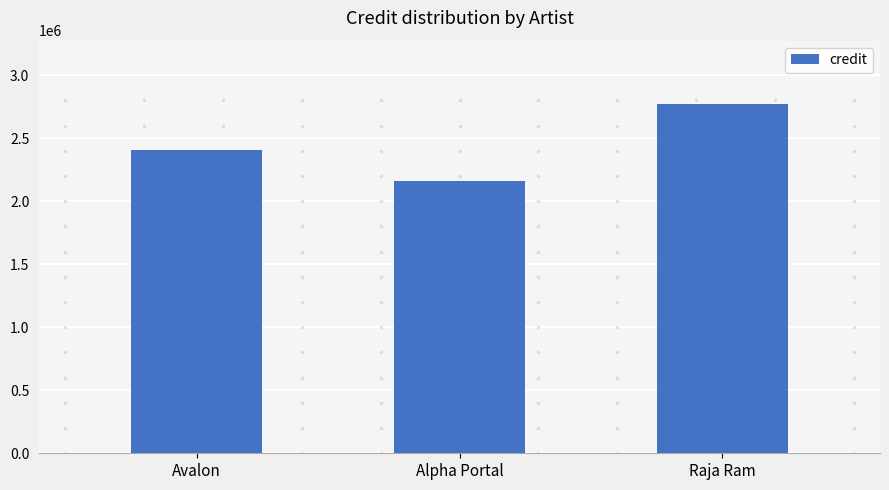

What position from the left is Raja Ram?

3